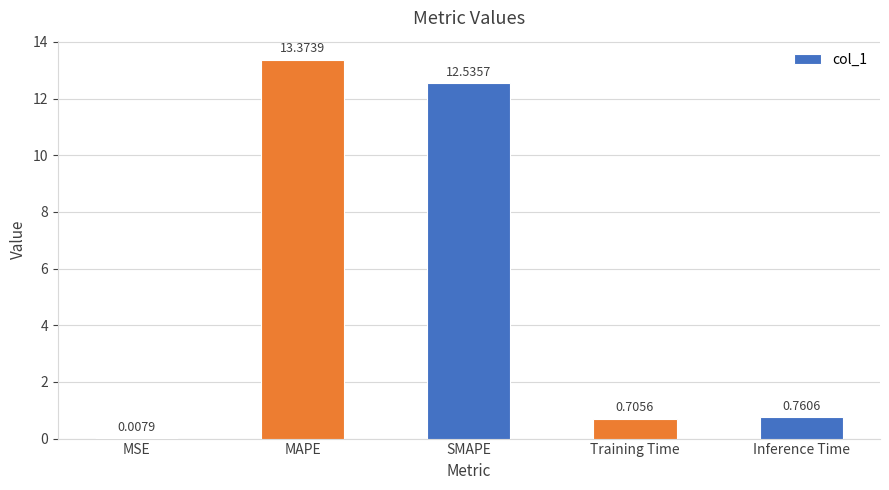

What is the sum of the values at Inference Time and SMAPE?

13.3